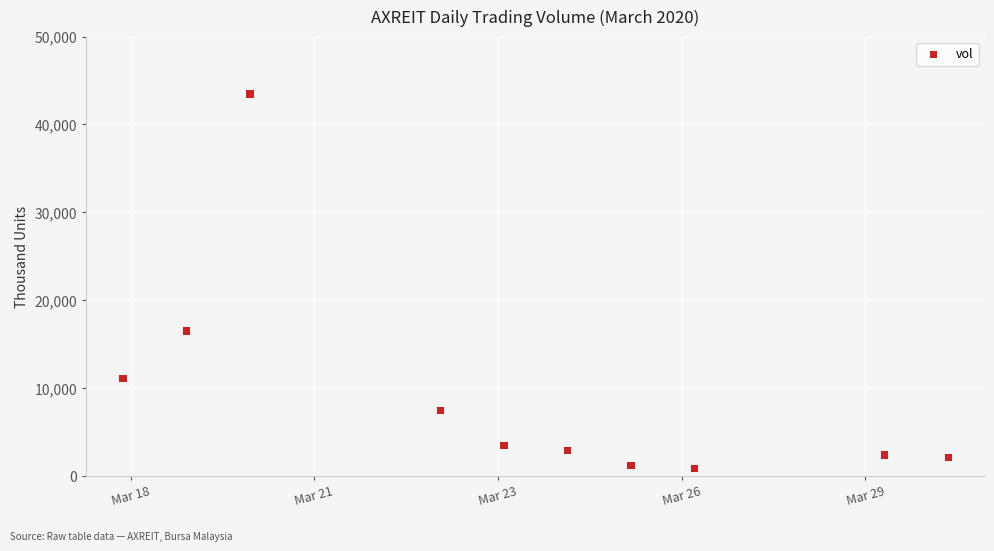

What Y value in the scatter plot is closest to 22164?

16505.6